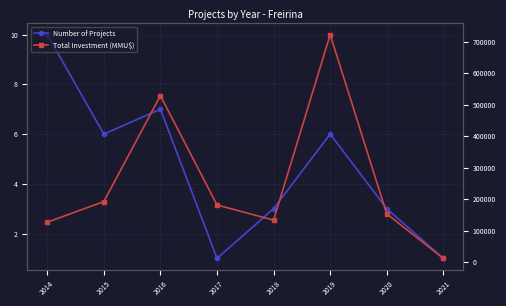

Rank the series at 2019 from highest to lowest value.

Total Investment (MMU$), Number of Projects